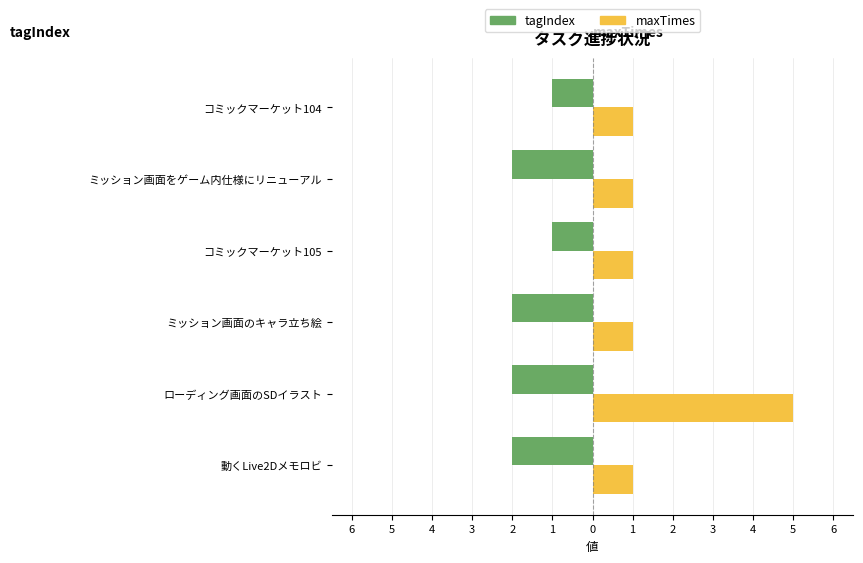

Rank the series by their average value, from lowest to highest.

tagIndex, maxTimes